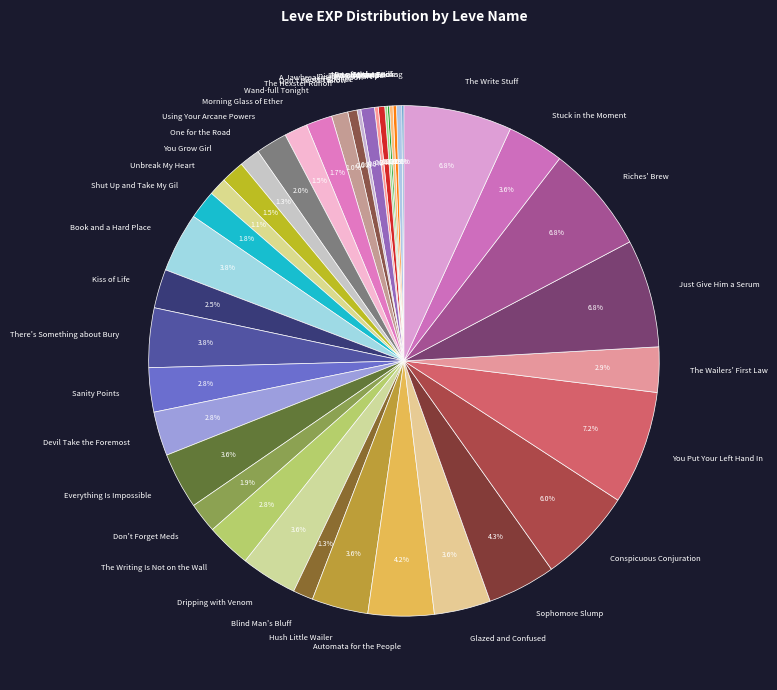

To the nearest percent, what is the difference between the largest and smallest slice percentages?

7%